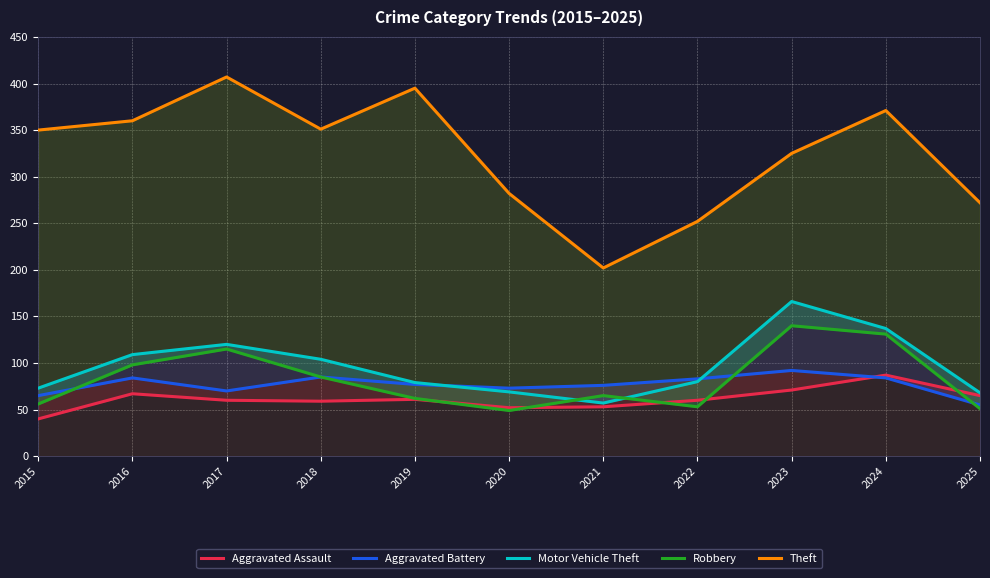

Rank the categories by Aggravated Battery value from lowest to highest.

2025, 2015, 2017, 2020, 2021, 2019, 2022, 2016, 2024, 2018, 2023